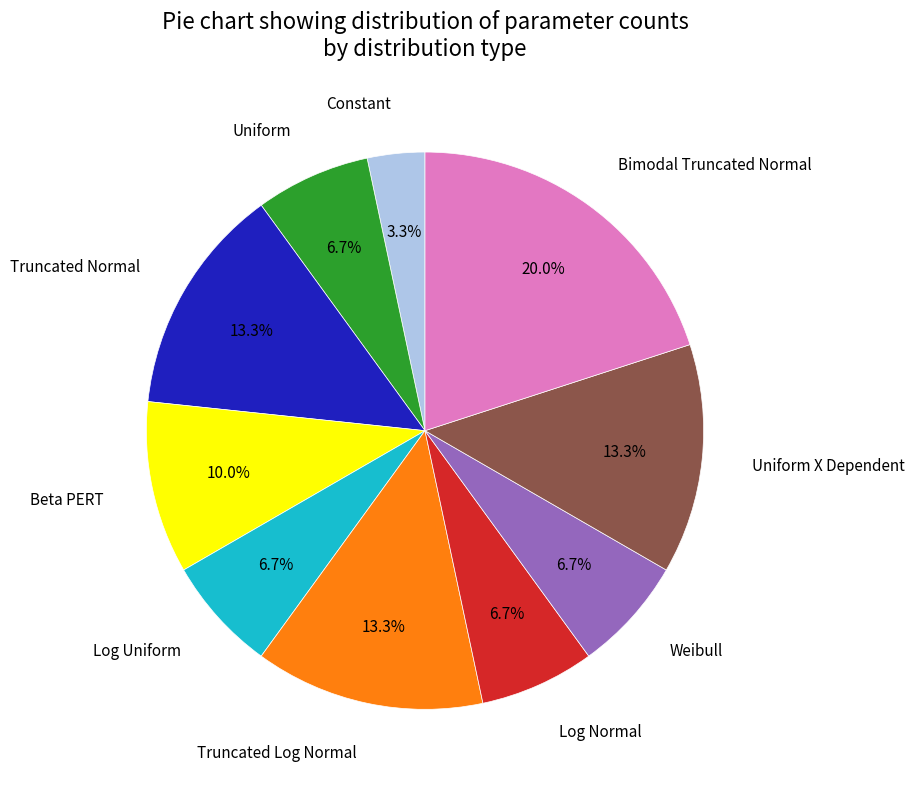

What is the total percentage of Beta PERT and Weibull?

16.7%